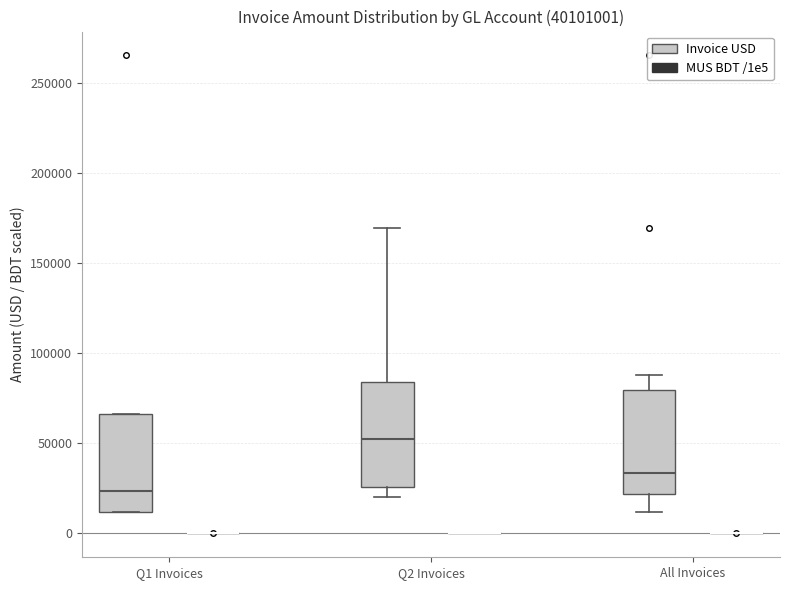

Reading left to right, transcribe this box plot: for each box, give where its median line is, the range the box spans, and where its two whiskers end, as read against the y-axis. The values are not printed on the chart, so give them approximately, as read against the axis.

Q1 Invoices (Invoice USD): median 25000, box 10000 to 65000, whiskers 10000 to 65000
Q1 Invoices (MUS BDT /1e5): box collapsed to a line at 0, whiskers 0 to 0
Q2 Invoices (Invoice USD): median 50000, box 25000 to 85000, whiskers 20000 to 170000
Q2 Invoices (MUS BDT /1e5): box collapsed to a line at 0, whiskers 0 to 0
All Invoices (Invoice USD): median 35000, box 20000 to 80000, whiskers 10000 to 90000
All Invoices (MUS BDT /1e5): box collapsed to a line at 0, whiskers 0 to 0